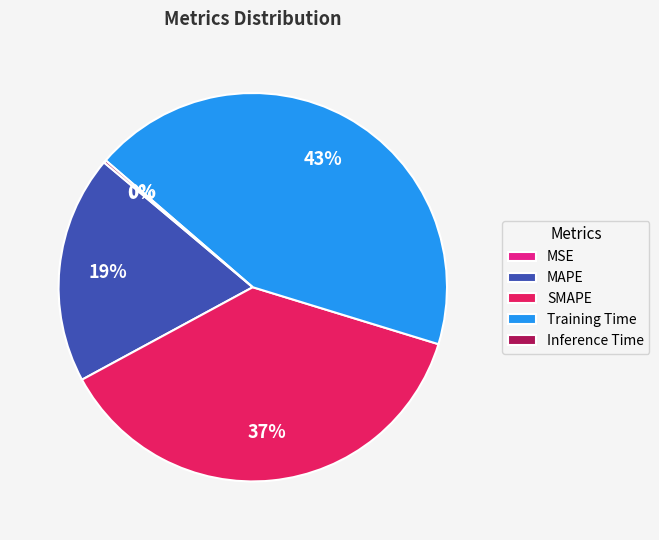

Does any single category account for the majority?

No